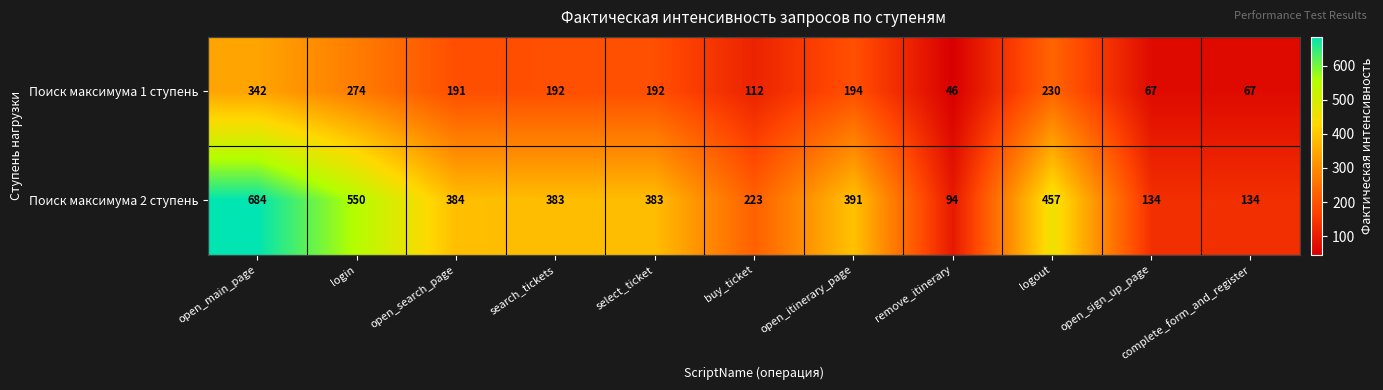

Which category has the lowest value in the Поиск максимума 1 ступень series?

remove_itinerary